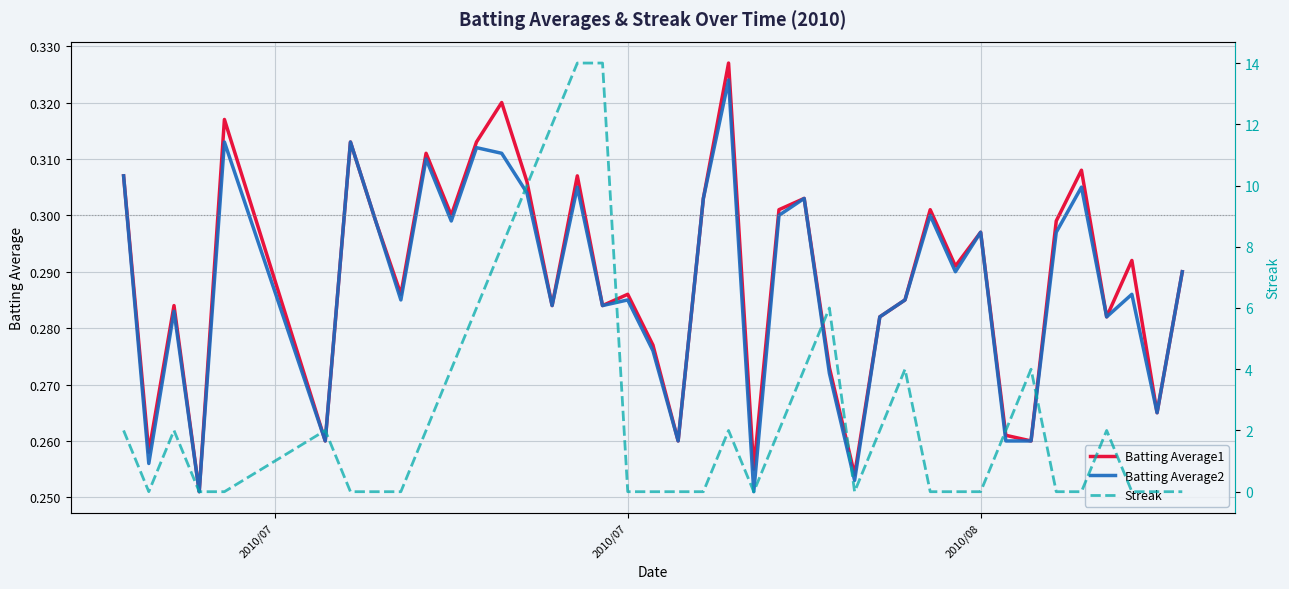

The value of Batting Average1 at 2010/07 is 0.2. True or false?

False